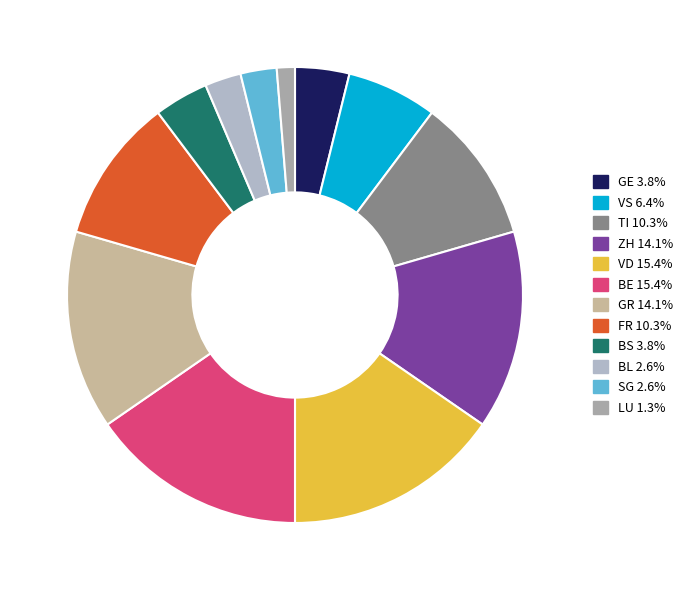

To the nearest percent, what is the combined percentage of GR and BL?

17%